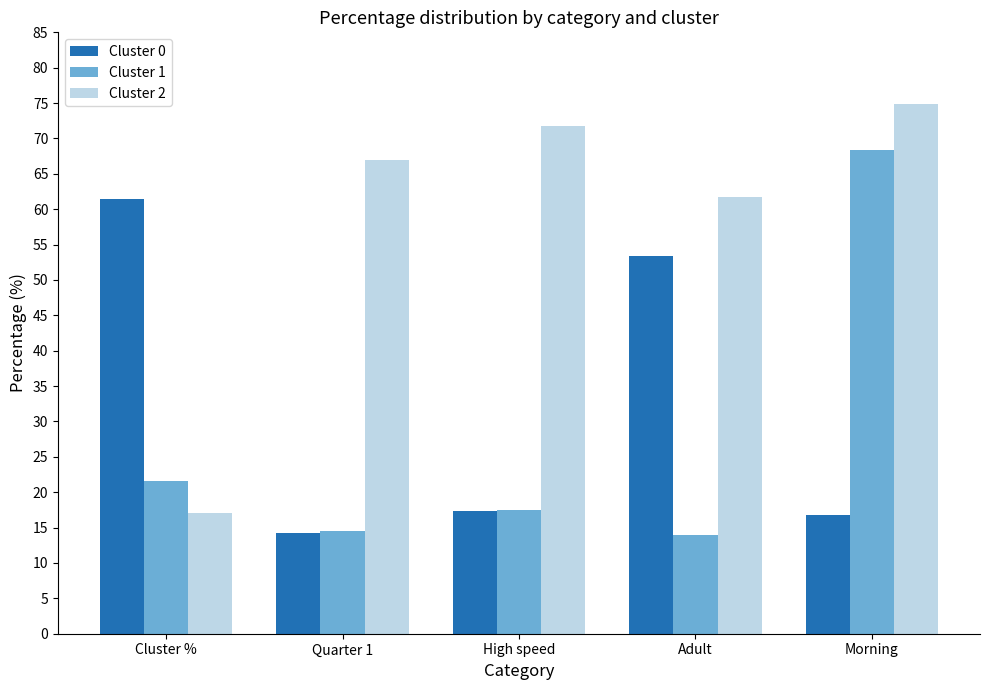

What is the difference between the maximum and minimum values in the Cluster 0 series?

47.1